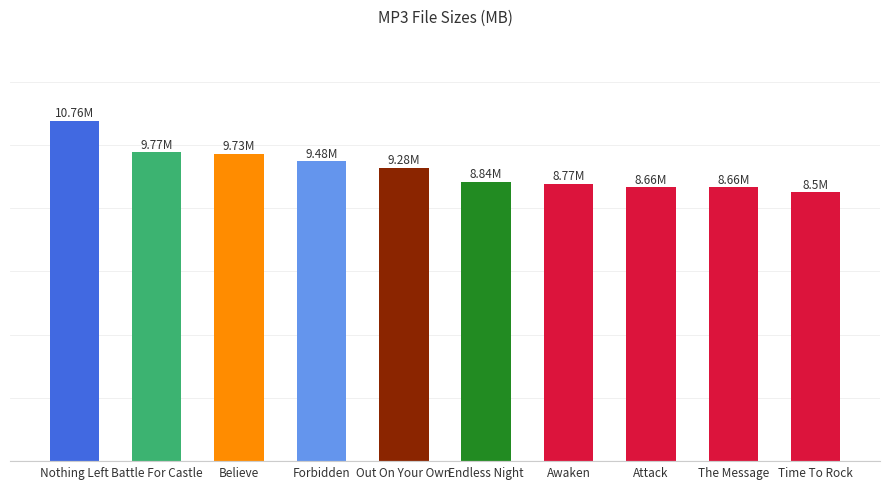

Approximately how many times larger is the value at Endless Night compared to Attack?

1.0